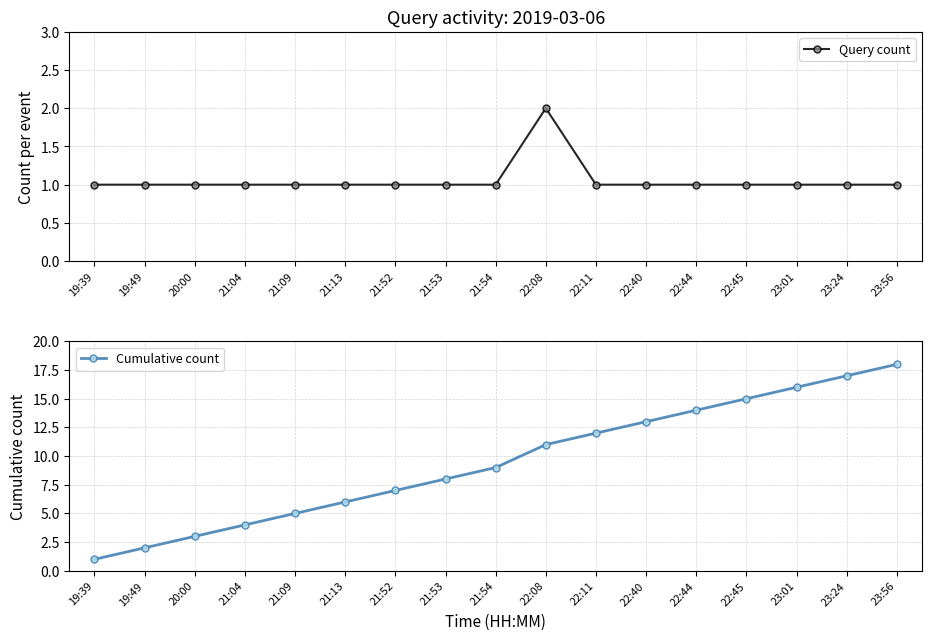

What value does the Query count series have at 21:04?

1